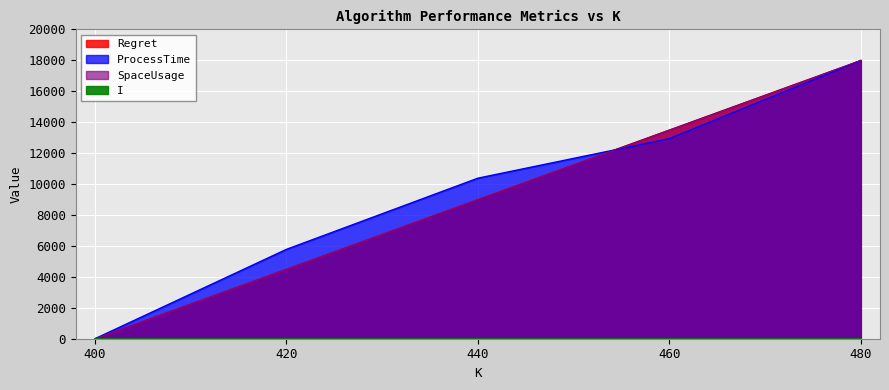

What is the value of the SpaceUsage point at the 5th from the left?

18000.0